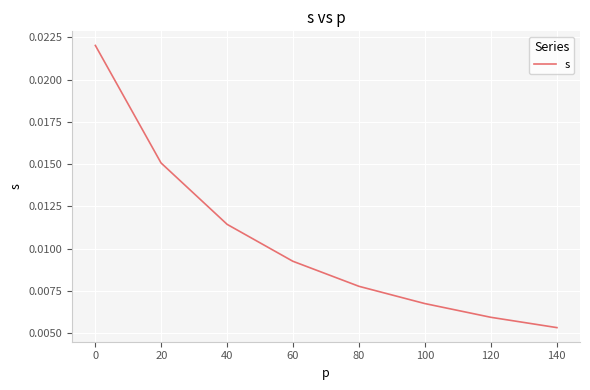

True or false: the data has more than 1 interior local peaks.

False